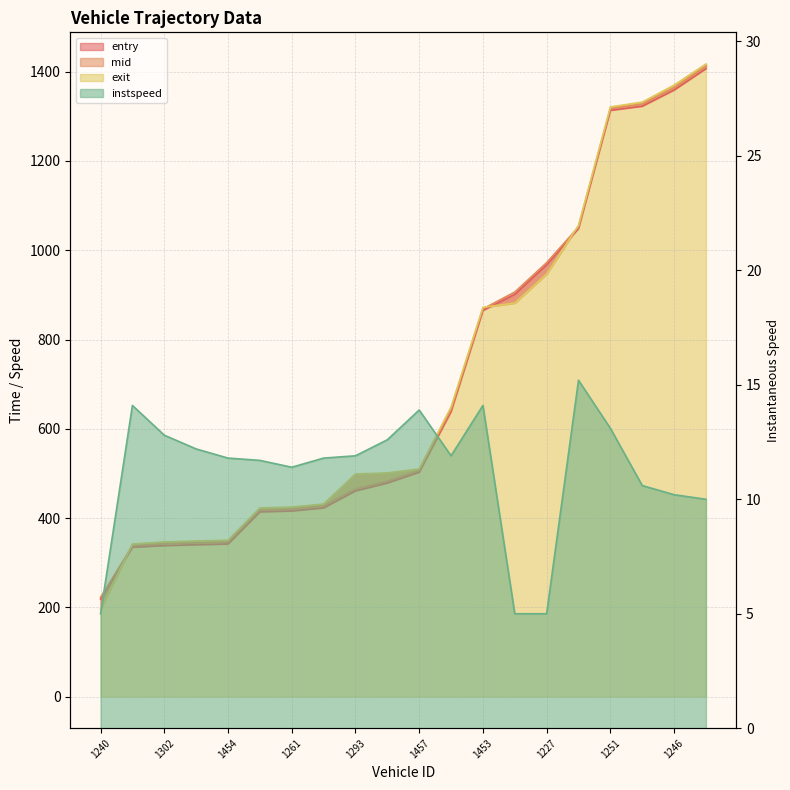

What is the difference between the maximum and minimum values in the instspeed series?

10.2